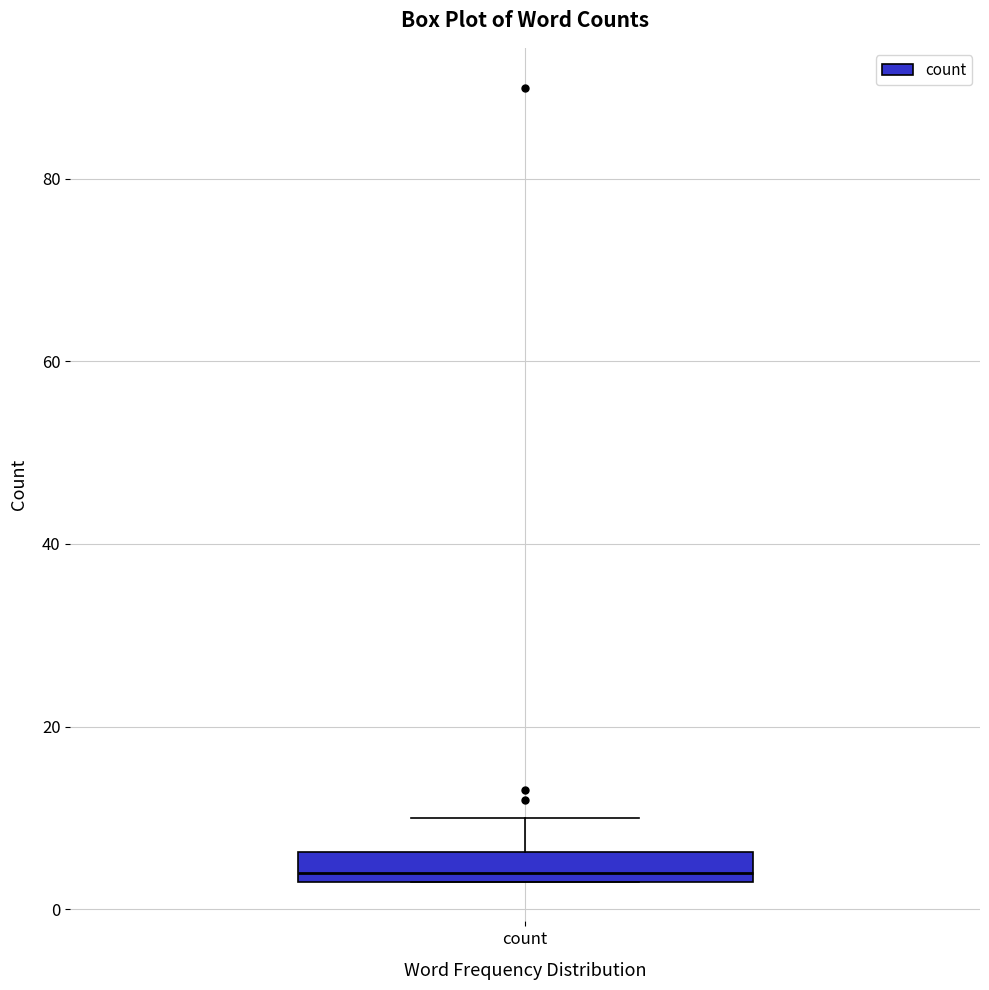

Read this box plot against the y-axis: the position of the median line, the range covered by the box, and the ends of both whiskers. The values are not printed on the chart, so give them approximately, as read against the axis.

median 4 (just above the box's lower edge), box 4 to 6, whiskers 4 to 10